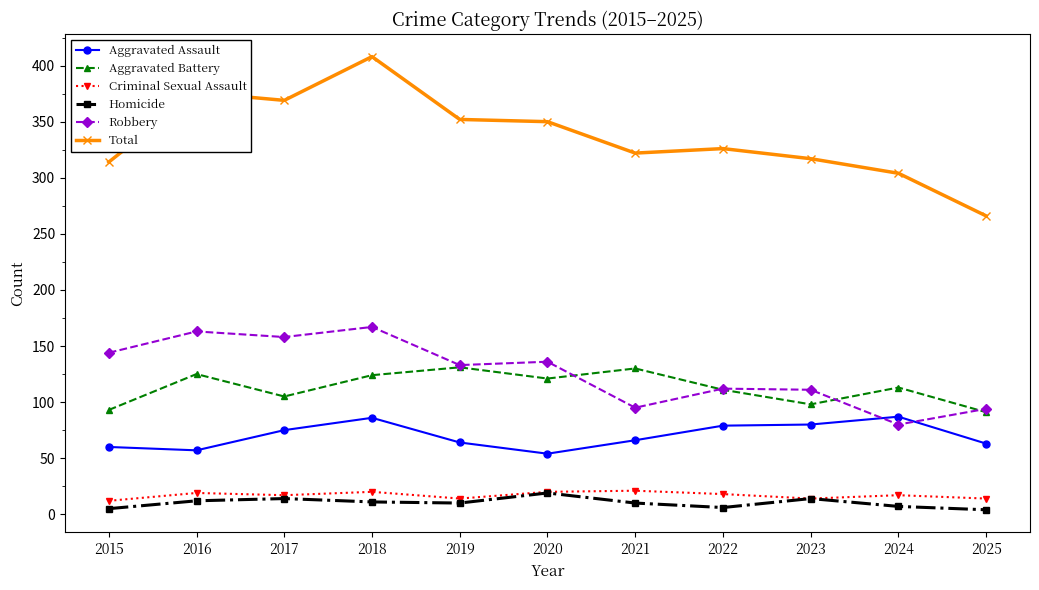

Which series has the widest spread of values?

Total